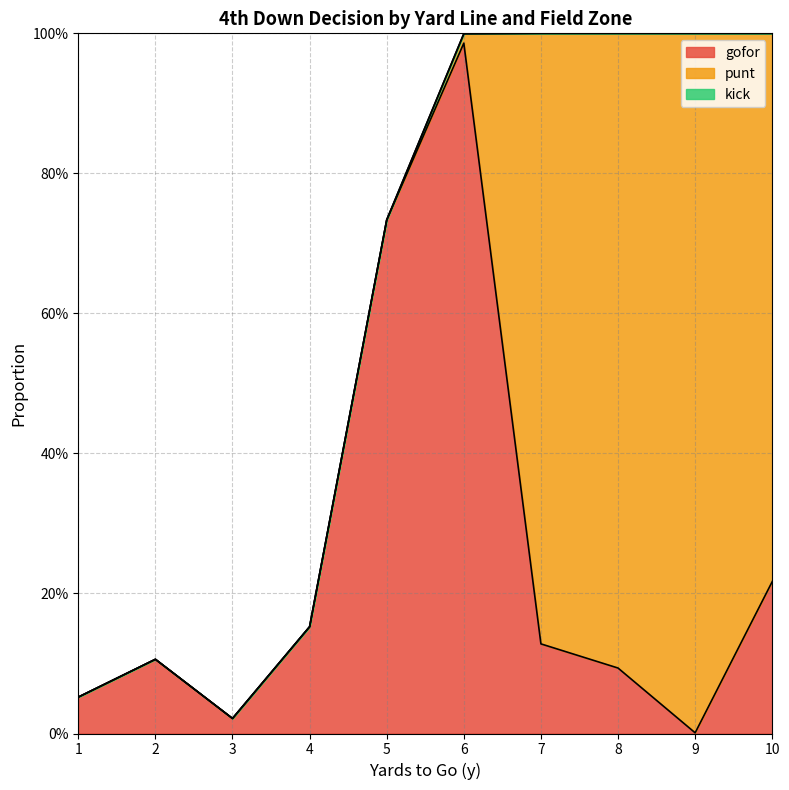

True or false: kick and gofor cross at least once.

False